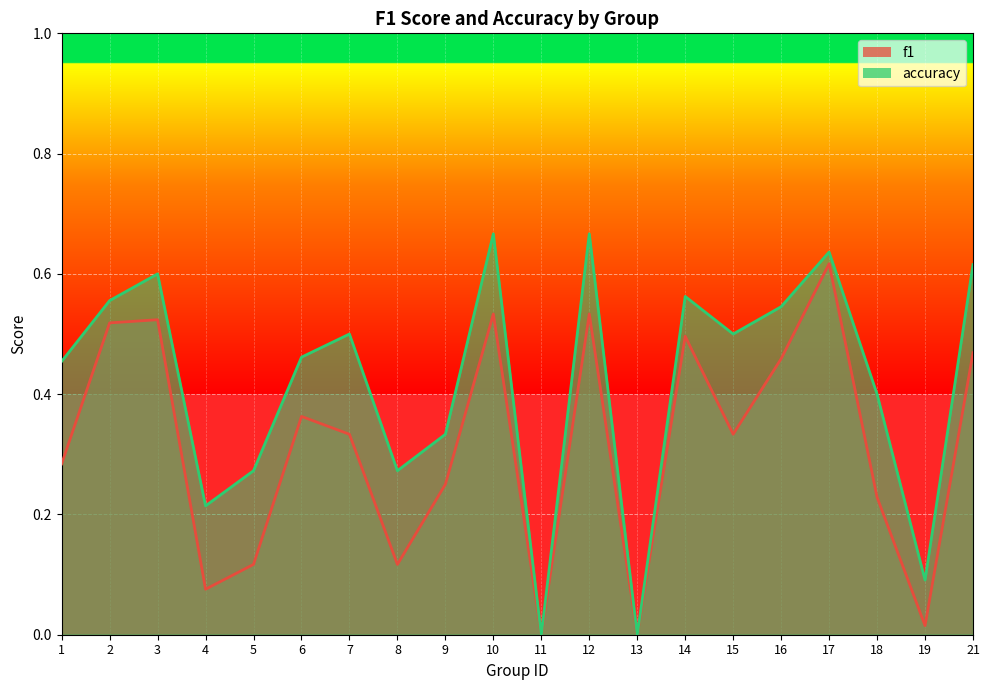

List the labels in order of accuracy value, largest first.

10, 12, 17, 21, 3, 14, 2, 16, 7, 15, 6, 1, 18, 9, 5, 8, 4, 19, 11, 13